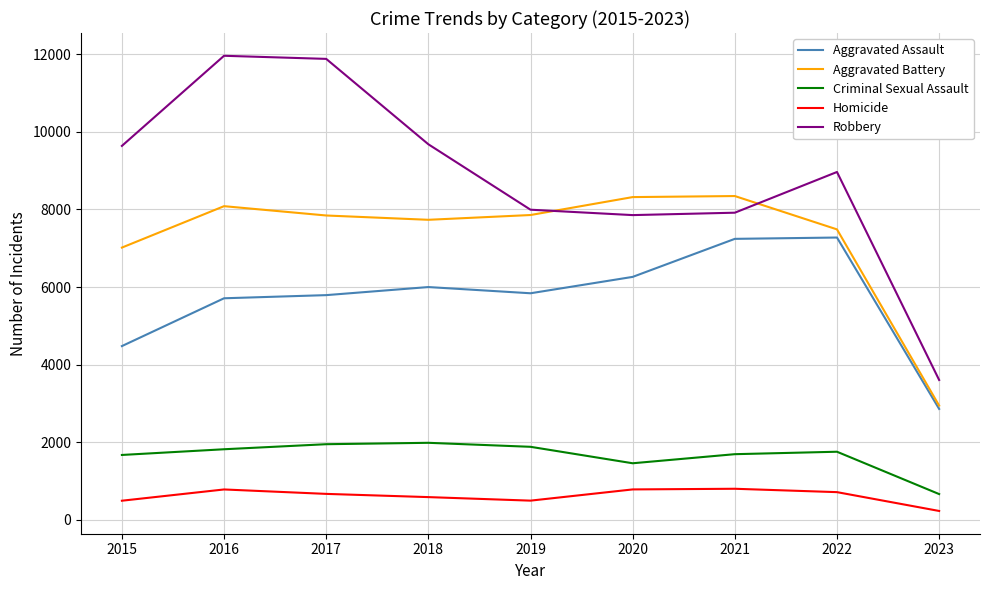

Is the value of Aggravated Assault at 2023 greater than the value of Aggravated Battery at 2018?

No